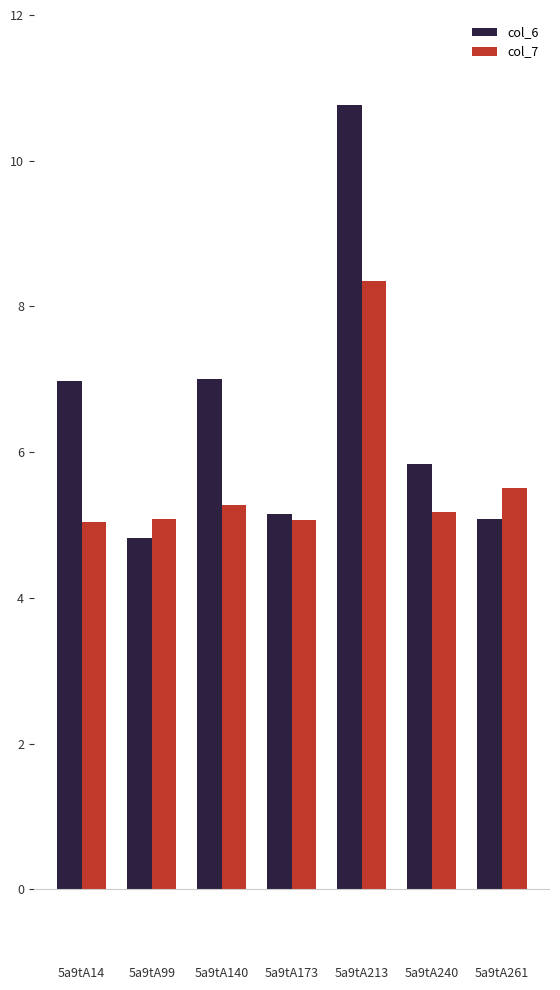

Is it true that col_6 equals 4.1 at 5a9tA213?

False